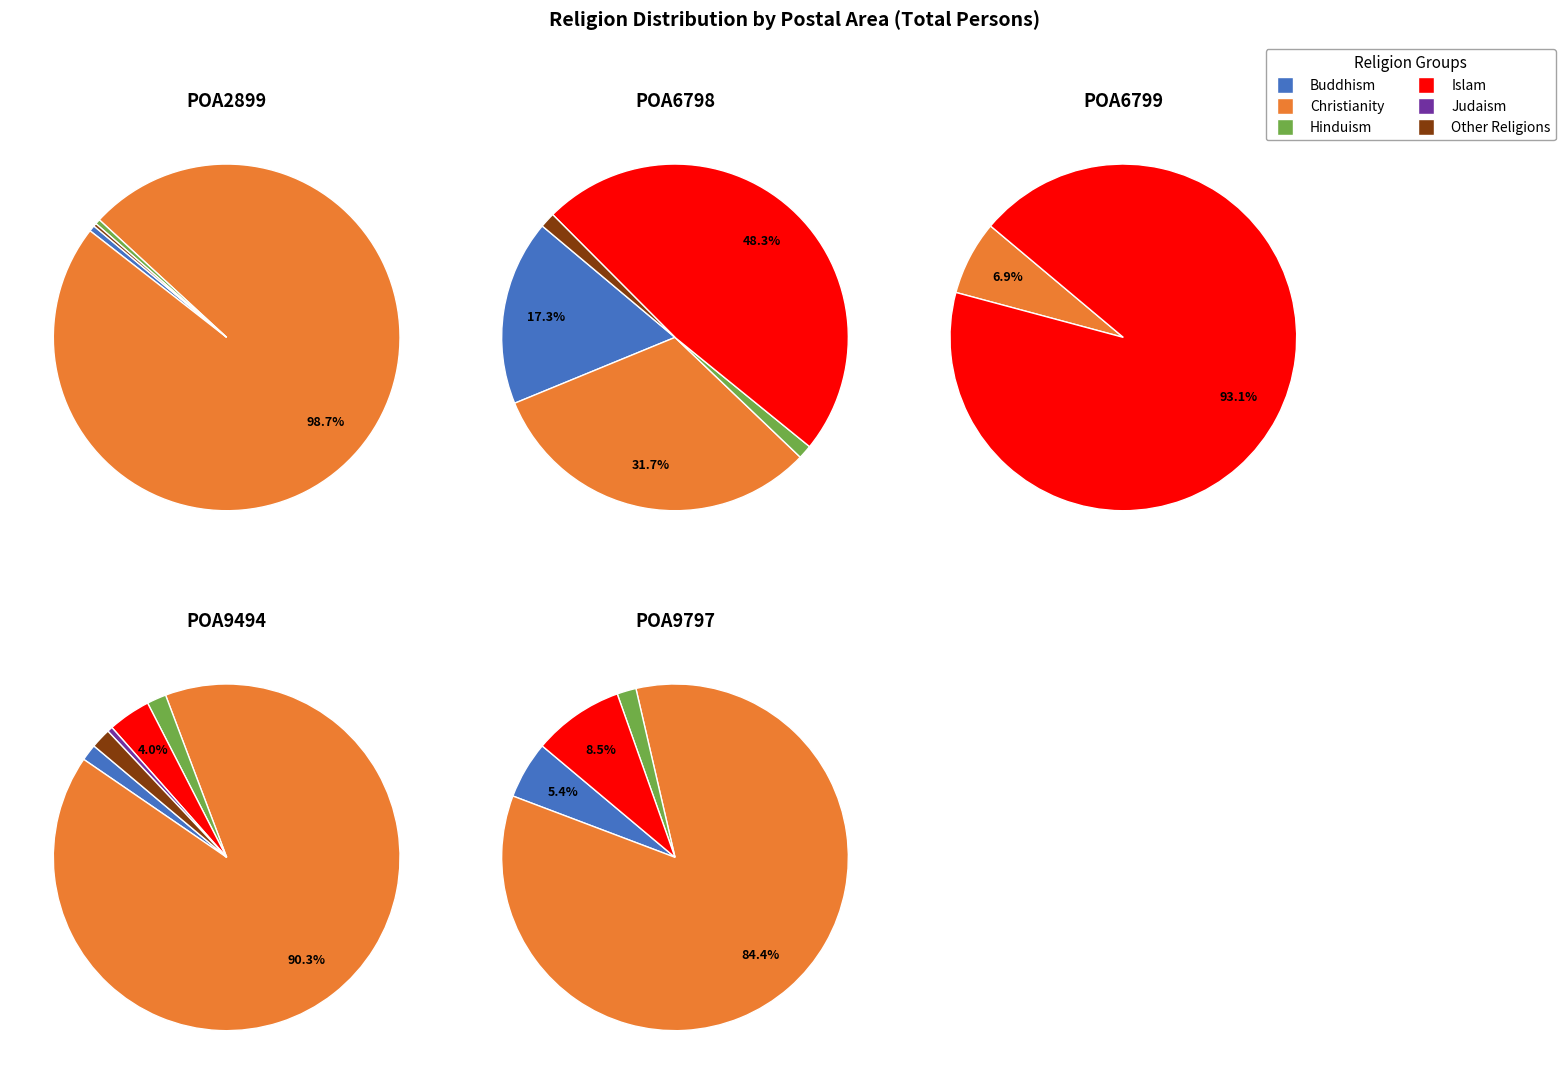

Combined, what portion of the pie is POA2899 and POA9797?

4.8%